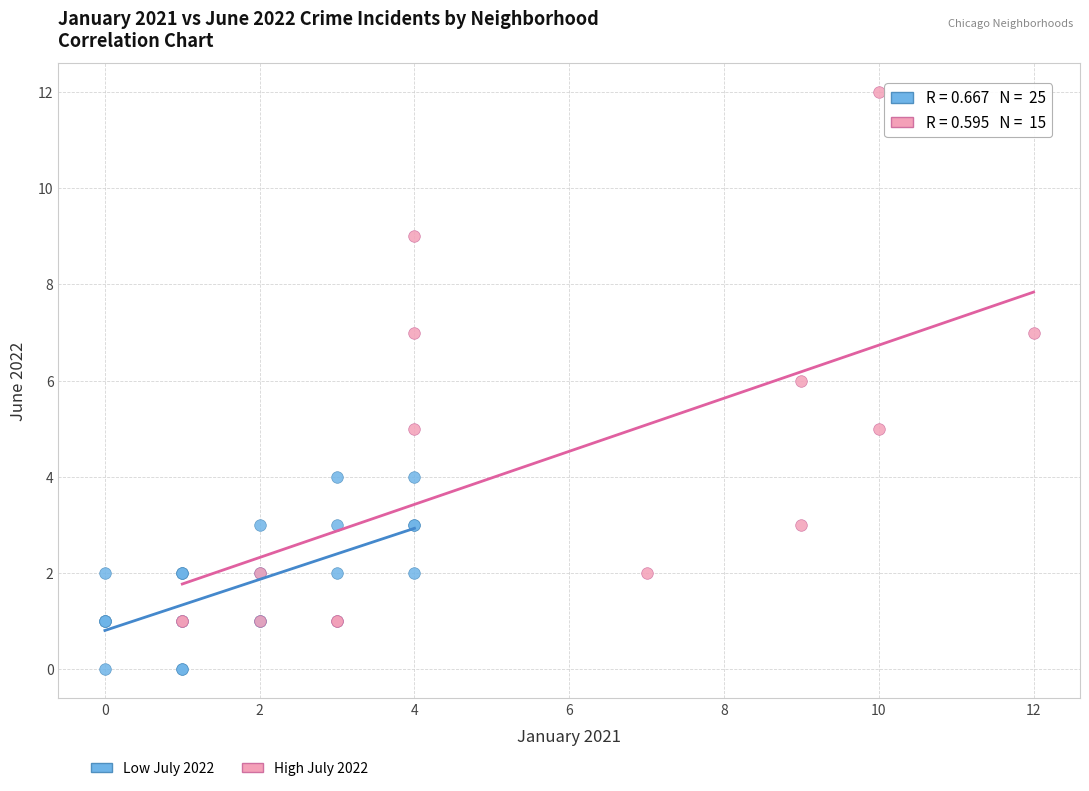

Which series has the largest Y range (max minus min)?

High July 2022